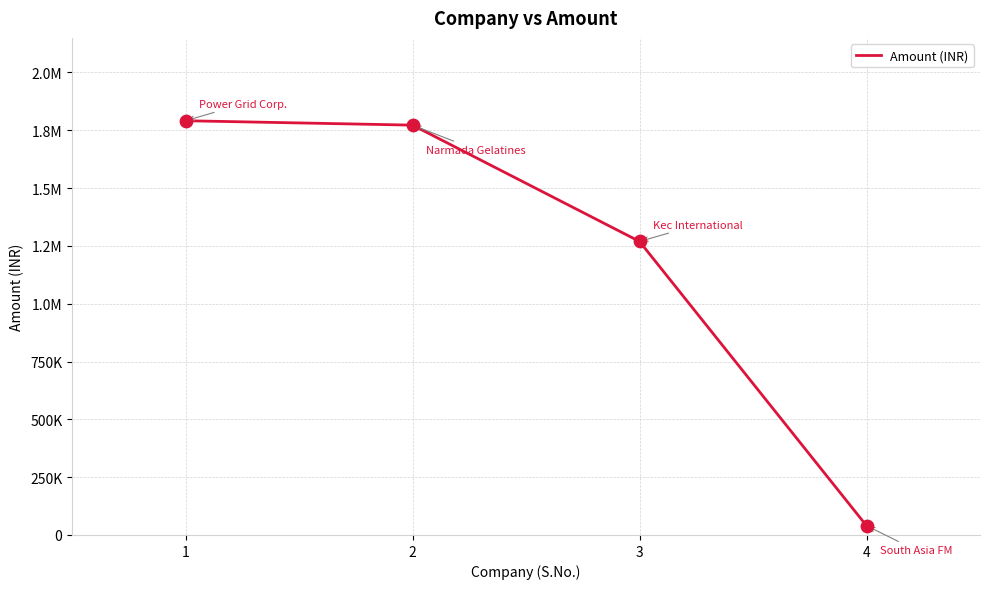

Approximately how many times larger is the value at 3 compared to 1?

0.7